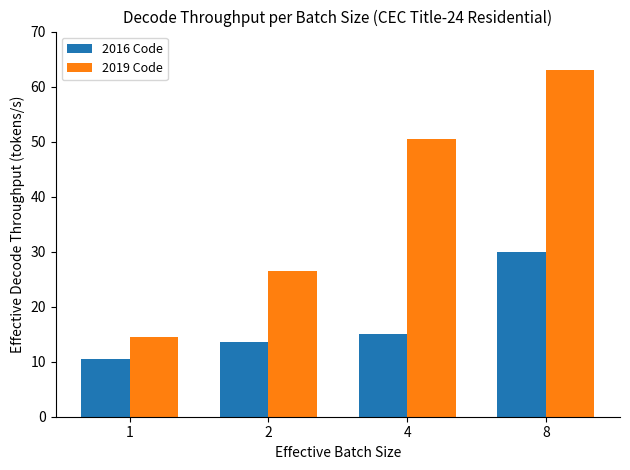

What is the difference between the 2016 Code values at 2 and 8?

16.5